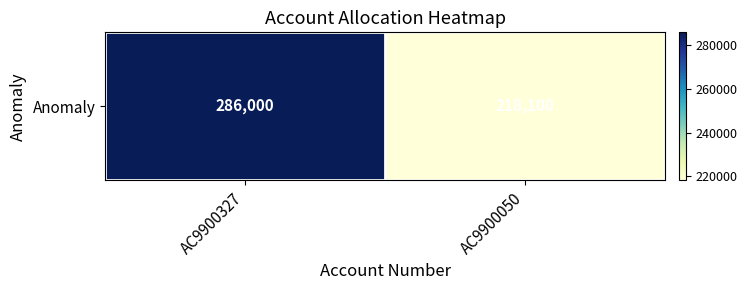

Reading left to right, list all the values displayed in this chart.

286000	218100